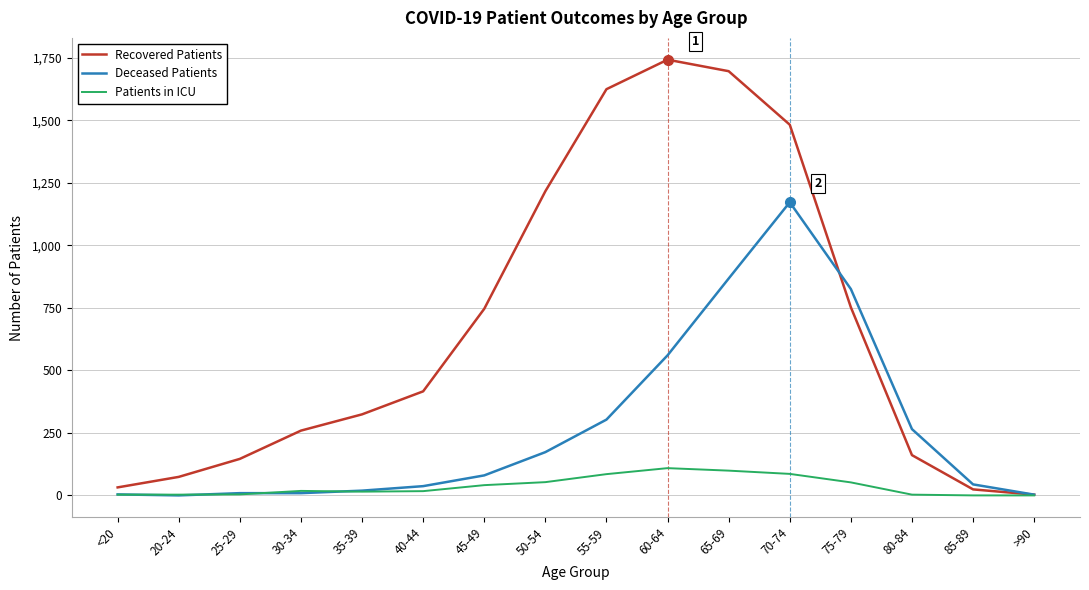

The Patients in ICU series shows 53 at 50-54. True or false?

True